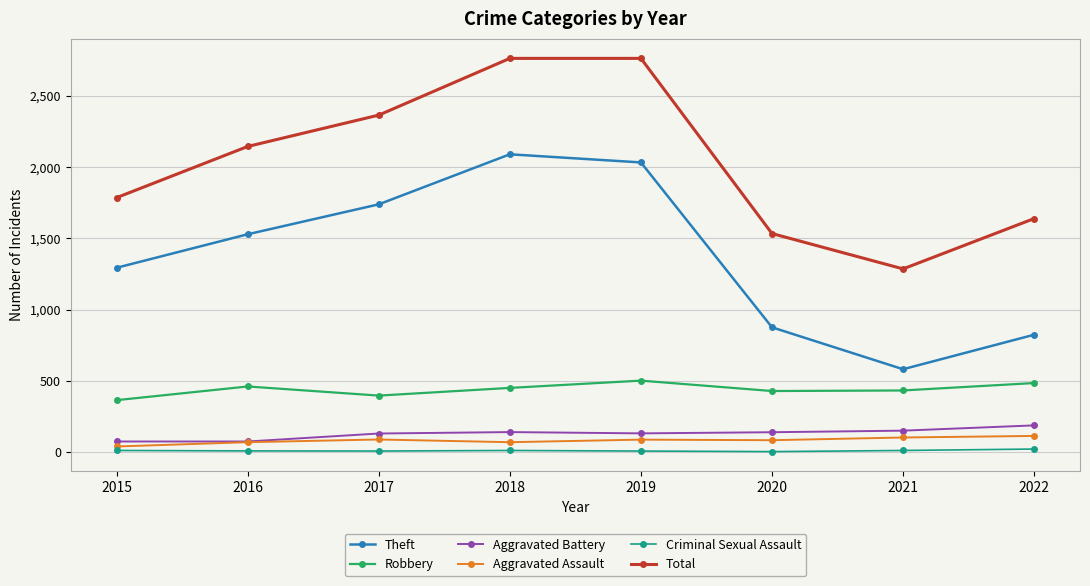

True or false: Robbery and Total intersect in this chart.

False